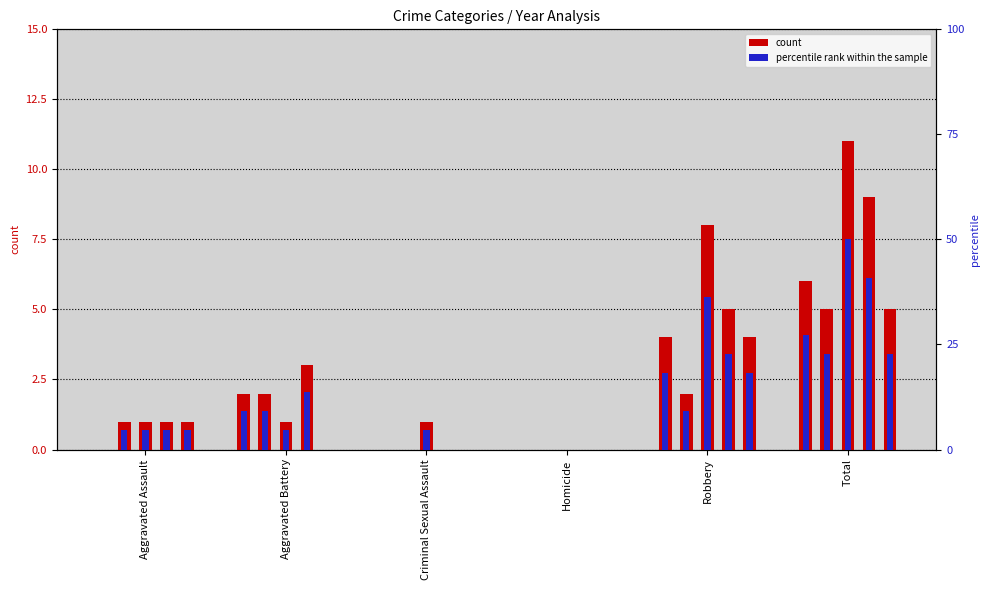

Rank the series by their average value, from lowest to highest.

count, percentile rank within the sample